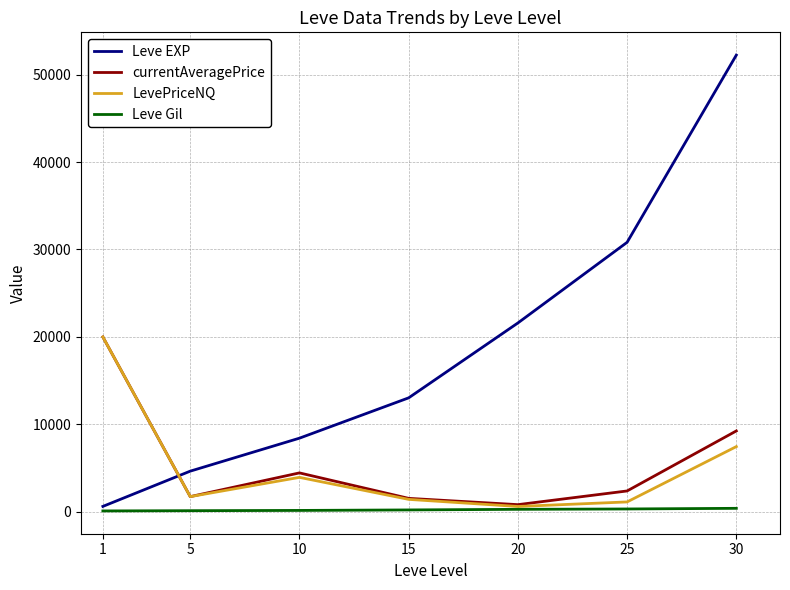

What is the lowest value of the currentAveragePrice series?

830